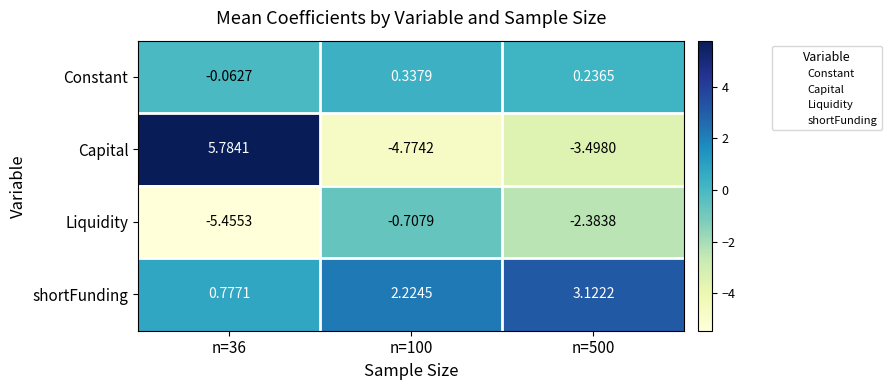

At n=100, list the series in order from largest to smallest.

shortFunding, Constant, Liquidity, Capital